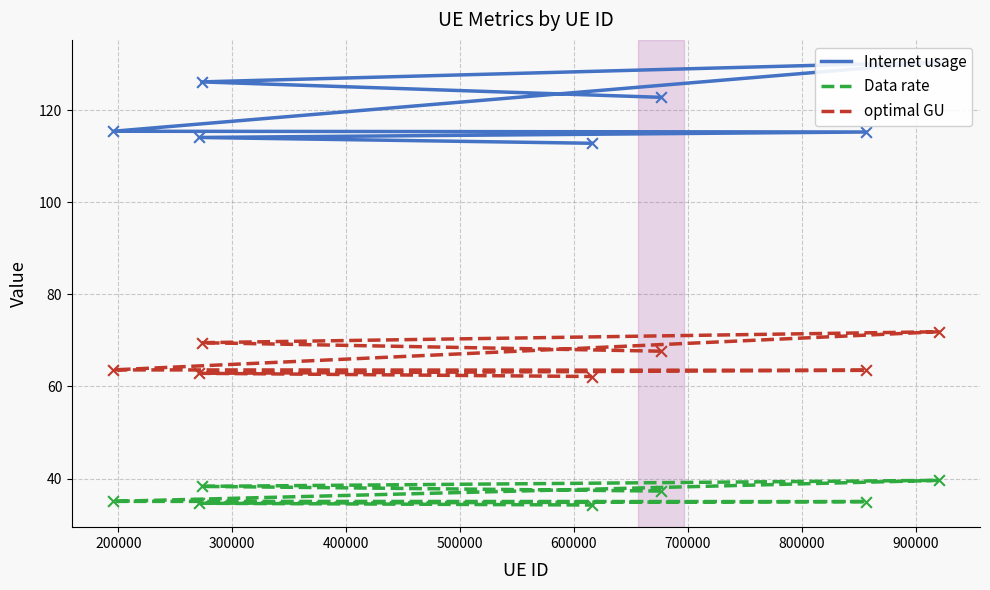

Which series reaches the minimum Y coordinate?

Data rate